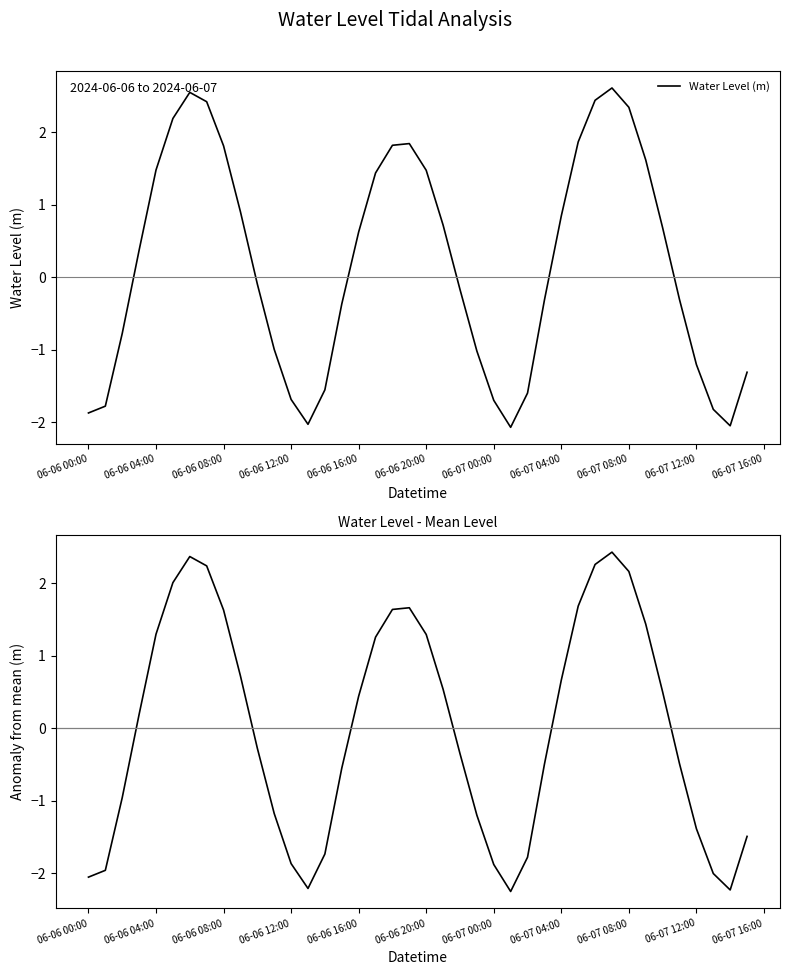

What is the highest value of the Water Level (m) series?

2.6